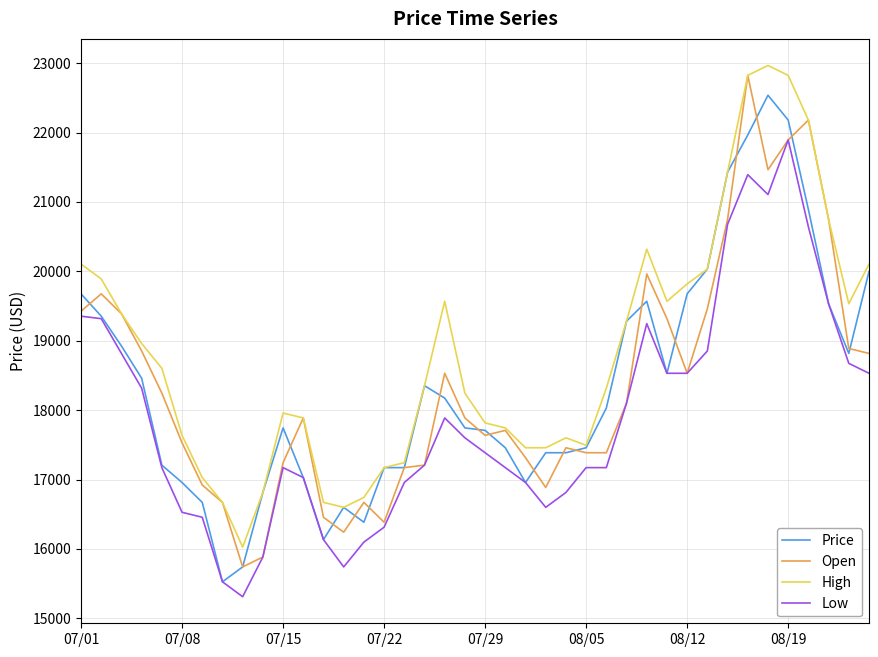

Which series has the largest total across all categories?

High